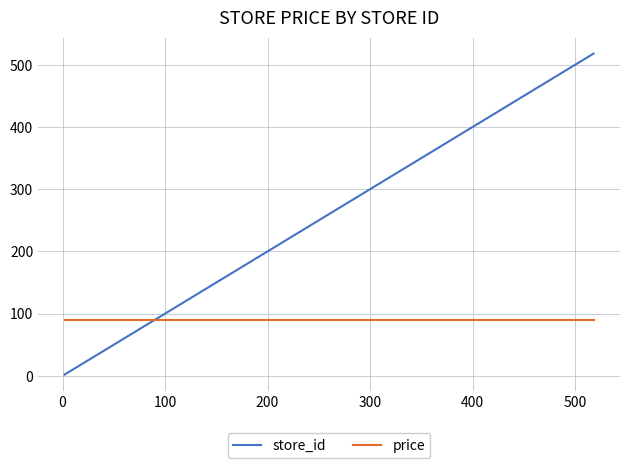

List the series in order of their peak value, highest first.

store_id, price